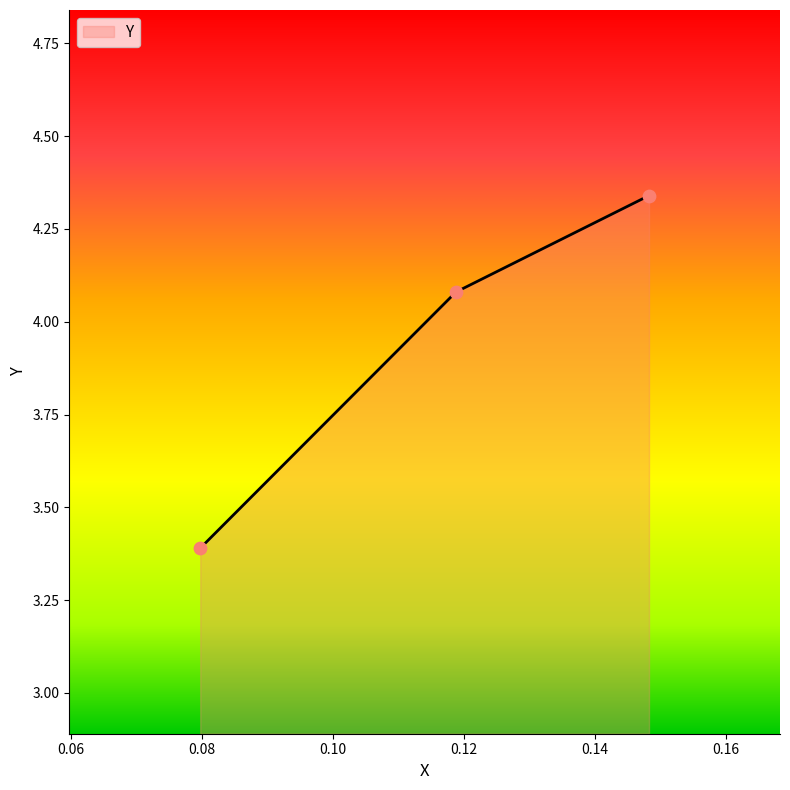

What is the minimum value shown in the chart?

3.4